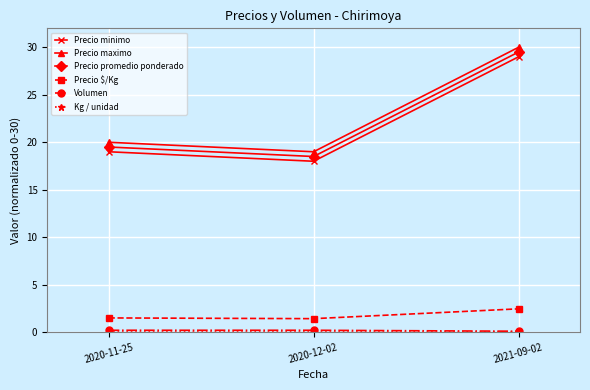

Which label corresponds to the largest value in the chart?

2021-09-02